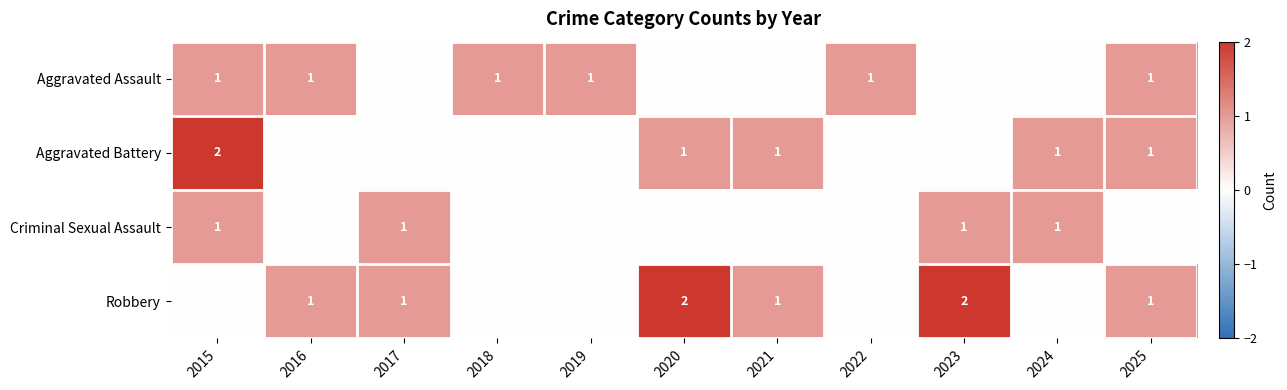

Is it true that Aggravated Assault equals 1 at 2025?

True